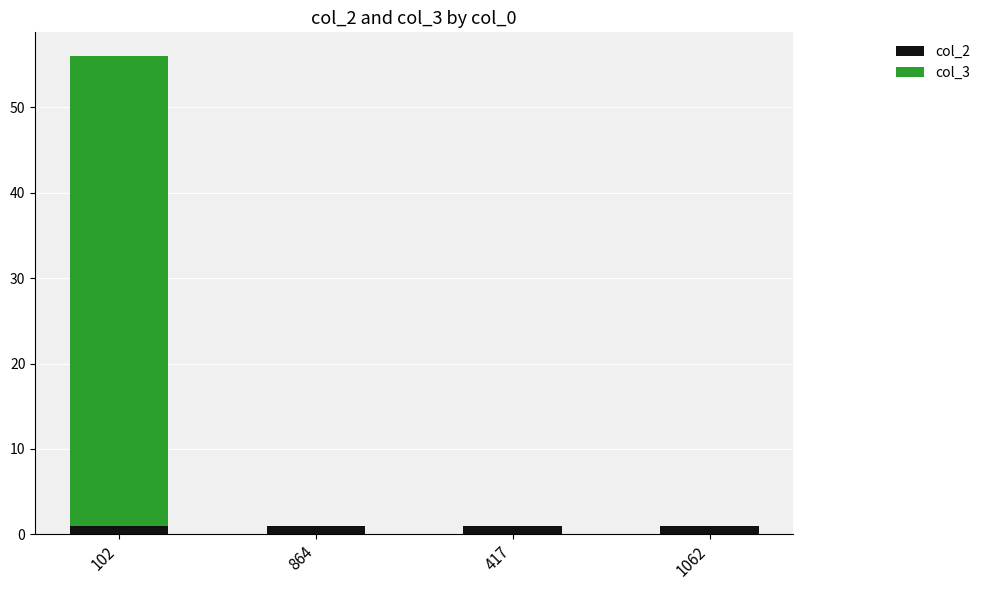

At which category is the sum across all series the highest?

102